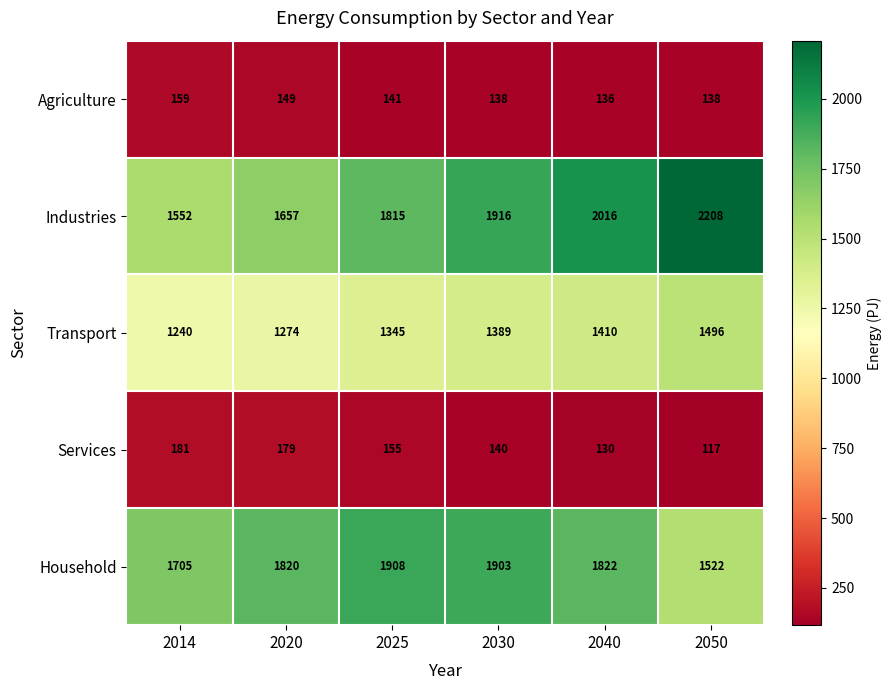

Which series has the widest spread of values?

Industries